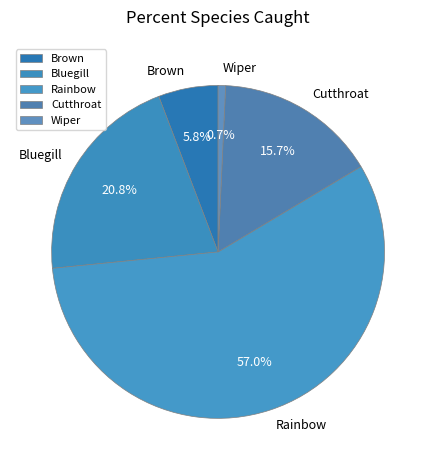

To the nearest percent, what portion does Bluegill represent?

21%